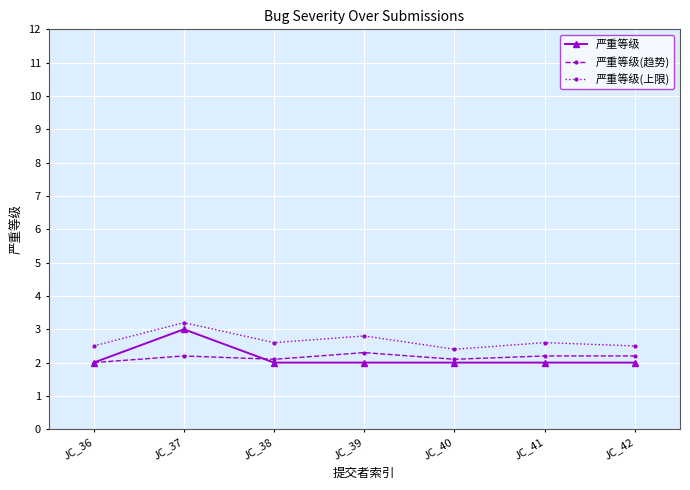

What is the difference between the highest and lowest values at JC_42?

0.5